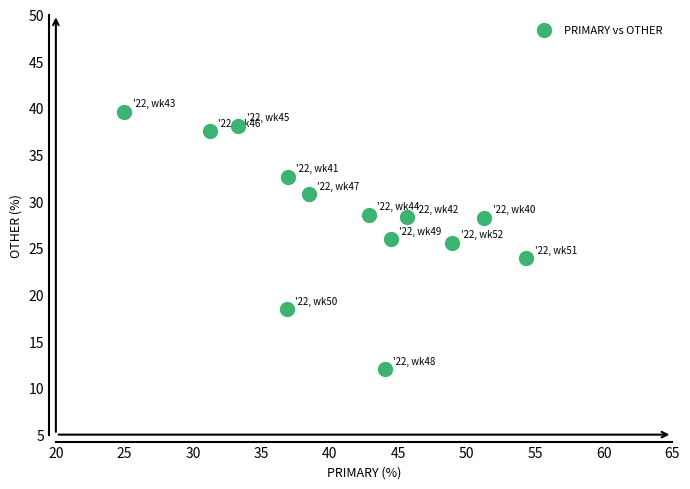

What is the range of X values (max minus min)?

29.3